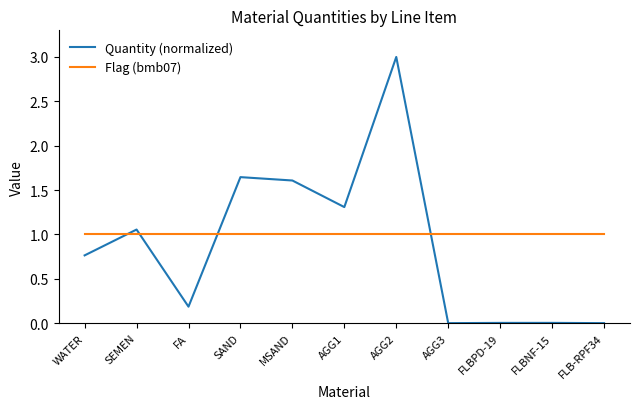

Is it true that Quantity (normalized) equals 0.5 at WATER?

False